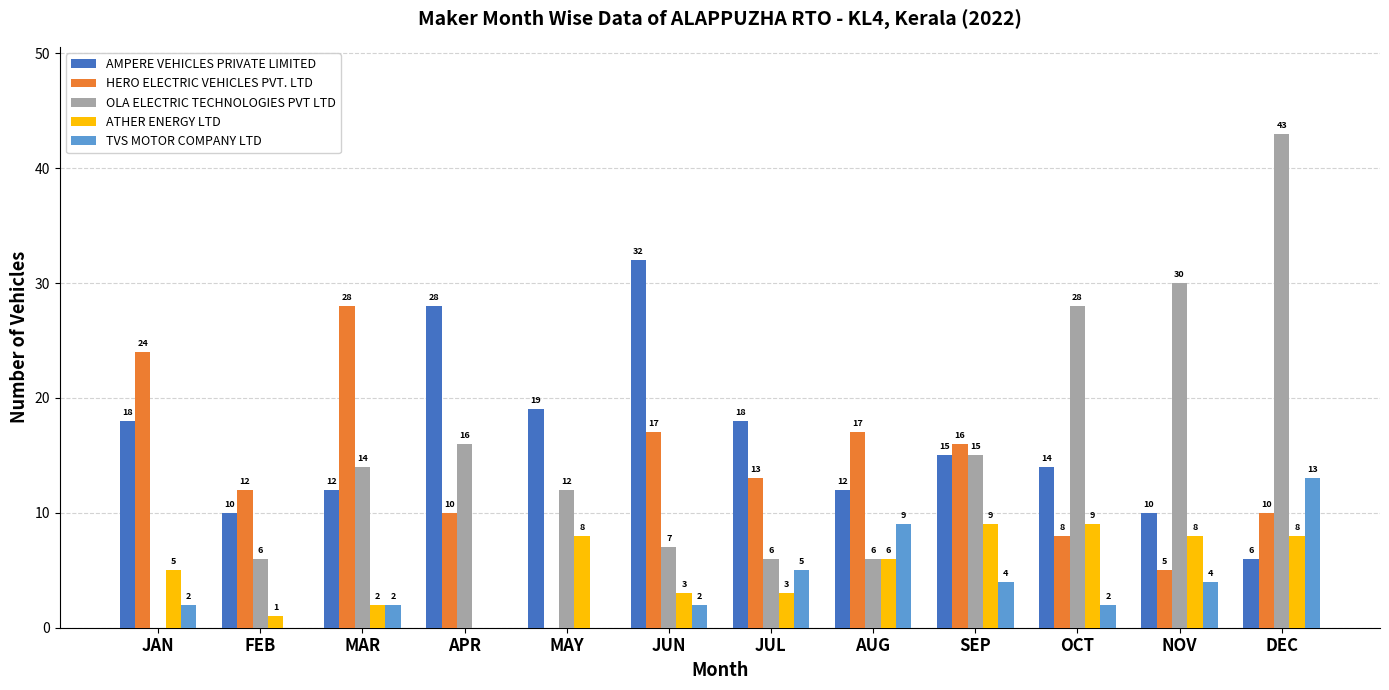

What is the highest value of the AMPERE VEHICLES PRIVATE LIMITED series?

32